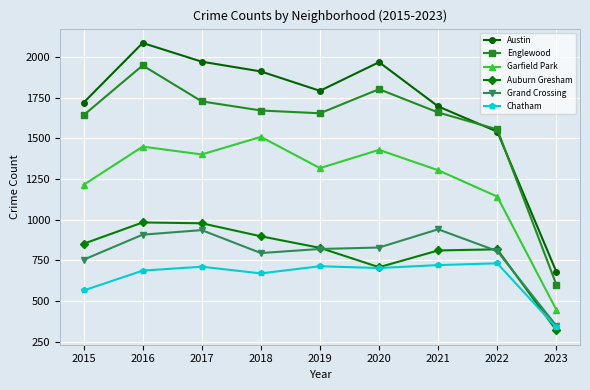

The value of Grand Crossing at 2017 is 936. True or false?

True